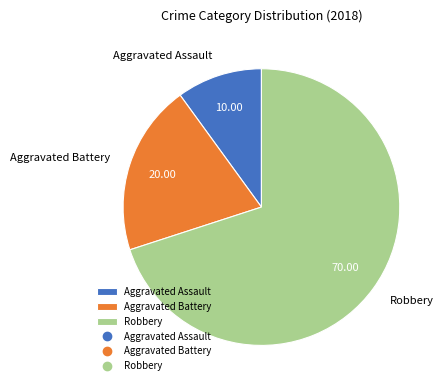

Which has a higher value, Aggravated Assault or Aggravated Battery?

Aggravated Battery